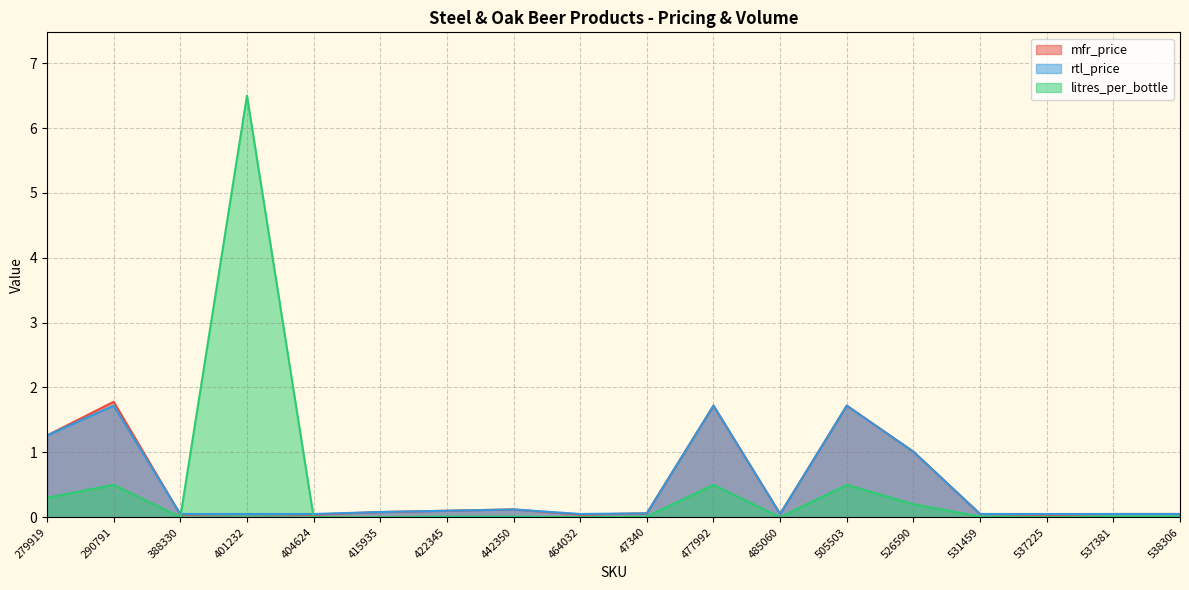

Reading left to right, what are all the values shown in this chart?

mfr_price: 279919=1.3	290791=1.8	388330=0.0	401232=0.1	404624=0.0	415935=0.1	422345=0.1	442350=0.1	464032=0.0	47340=0.1	477992=1.7	485060=0.1	505503=1.7	526590=1.0	531459=0.1	537225=0.0	537381=0.1	538306=0.1
rtl_price: 279919=1.3	290791=1.7	388330=0.1	401232=0.1	404624=0.1	415935=0.1	422345=0.1	442350=0.1	464032=0.1	47340=0.1	477992=1.7	485060=0.1	505503=1.7	526590=1.0	531459=0.1	537225=0.1	537381=0.1	538306=0.1
litres_per_bottle: 279919=0.3	290791=0.5	388330=0.0	401232=6.5	404624=0.0	415935=0.0	422345=0.0	442350=0.0	464032=0.0	47340=0.0	477992=0.5	485060=0.0	505503=0.5	526590=0.2	531459=0.0	537225=0.0	537381=0.0	538306=0.0